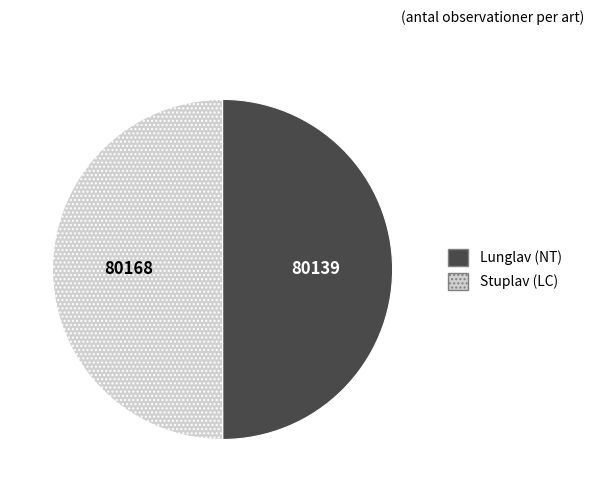

Combined, do Stuplav (LC) and Lunglav (NT) account for over 50%?

Yes